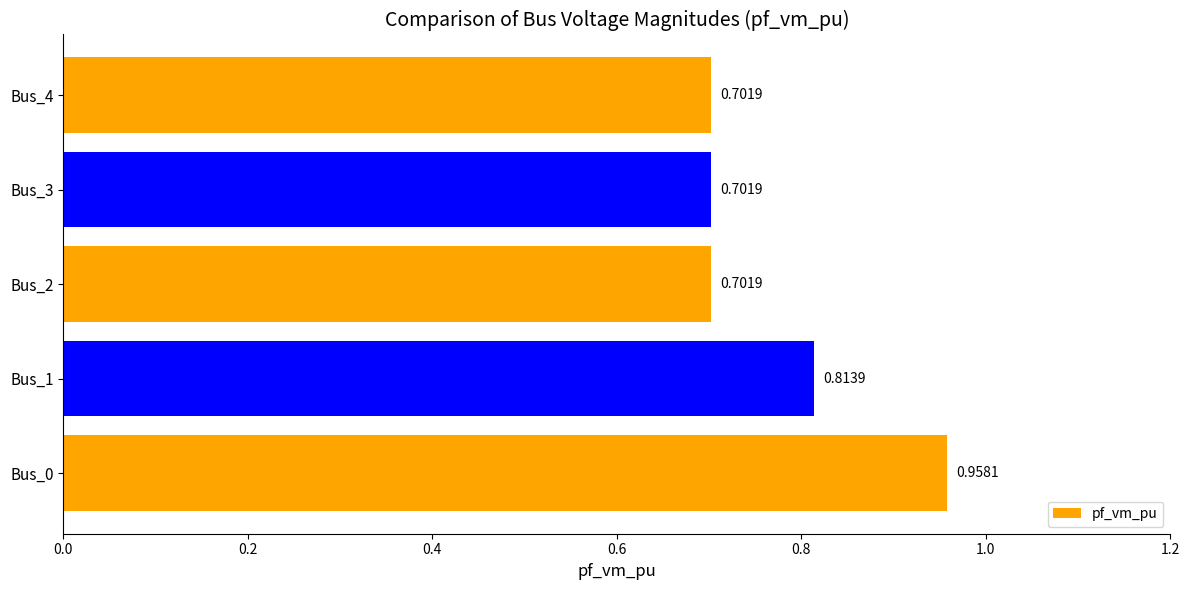

Which has a higher value, Bus_0 or Bus_1?

Bus_0